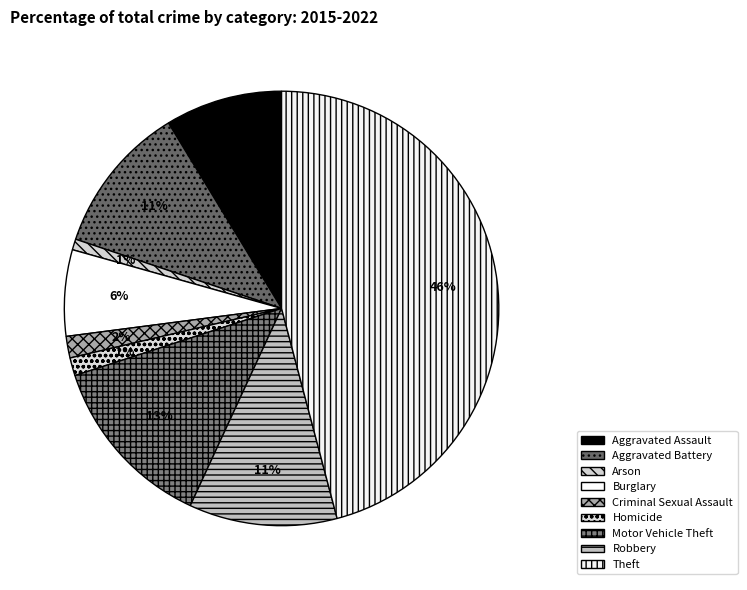

Which category has the biggest portion of the pie?

Theft